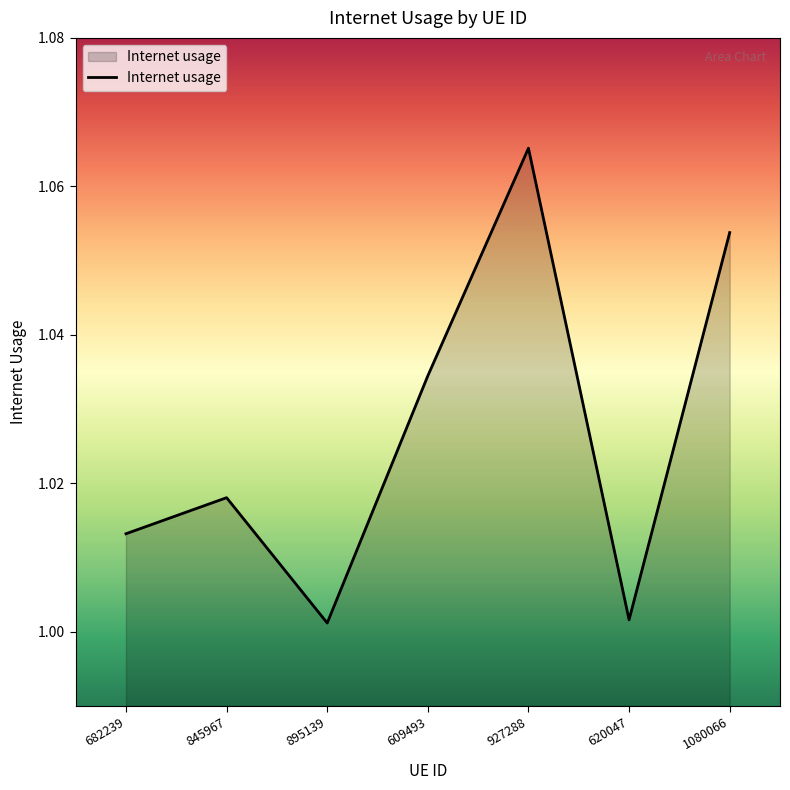

At which category does the chart reach its peak across all series?

927288